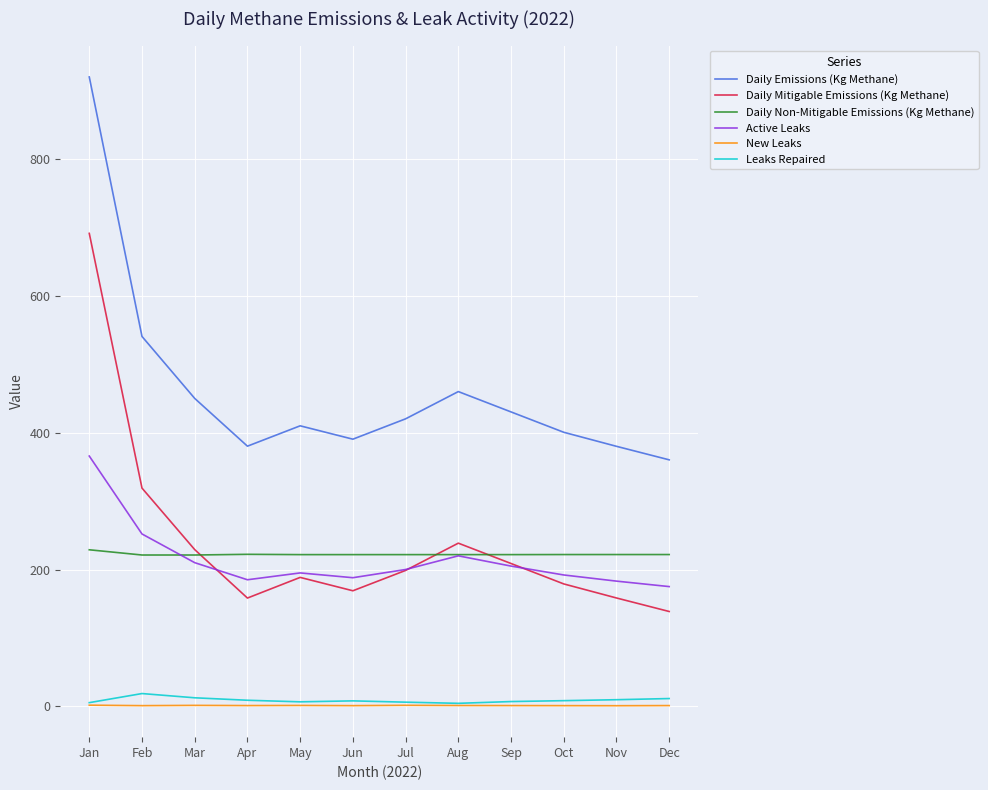

At which category is the sum across all series the highest?

Jan